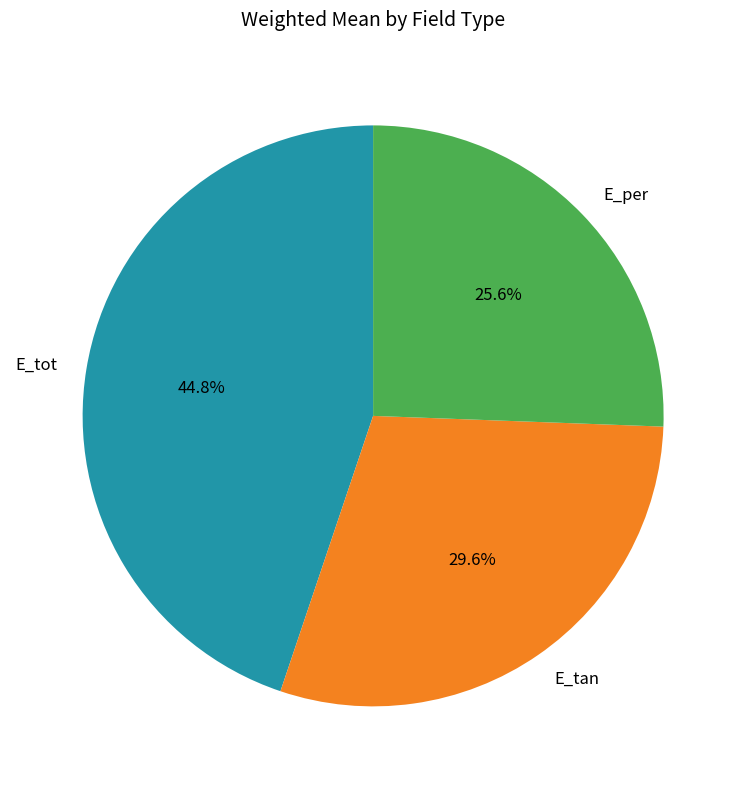

To the nearest percent, what is the difference between the largest and smallest slice percentages?

19%